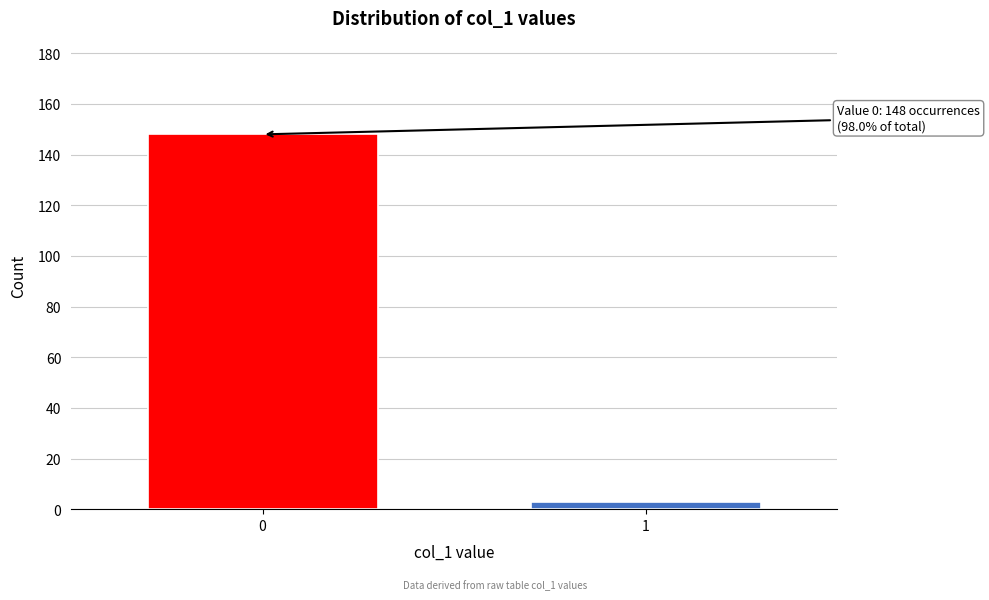

Reading right to left, transcribe all the data shown in this chart.

1=3	0=148